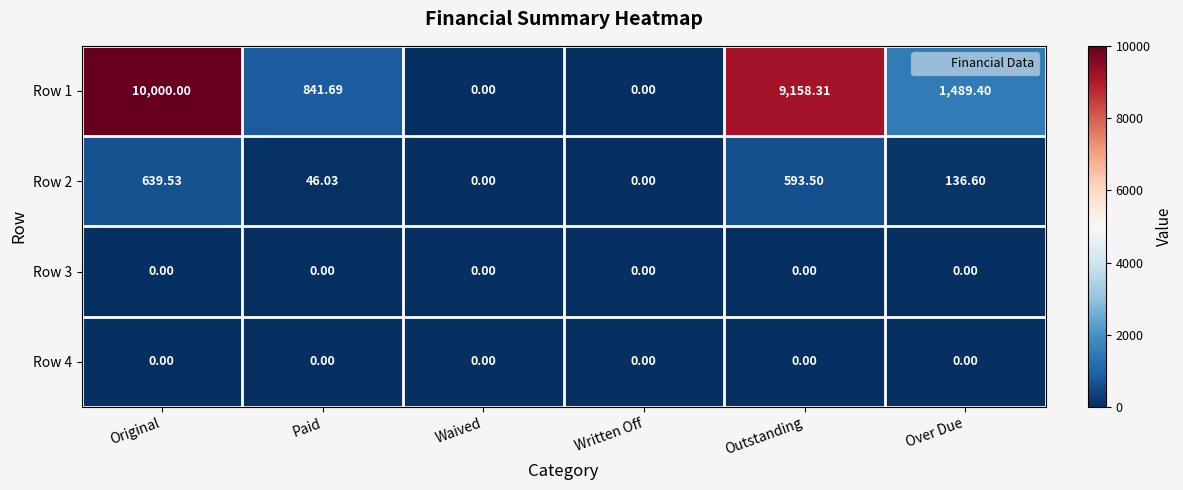

At which category is the sum across all series the highest?

Original